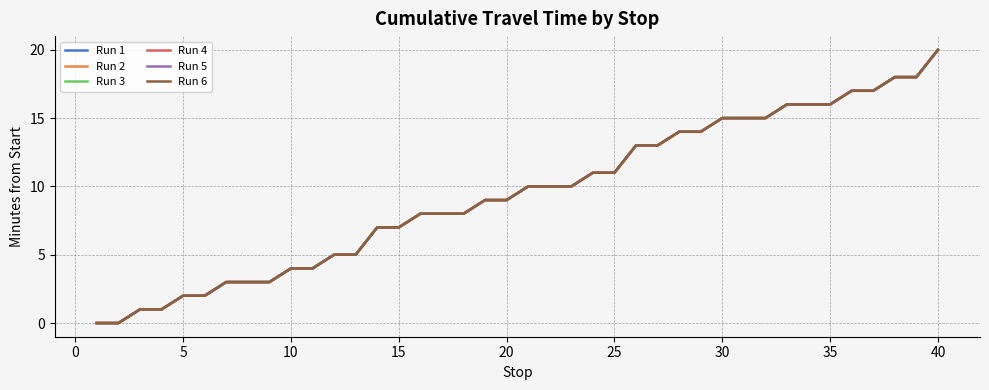

Is this an area chart (filled region under the line)?

No